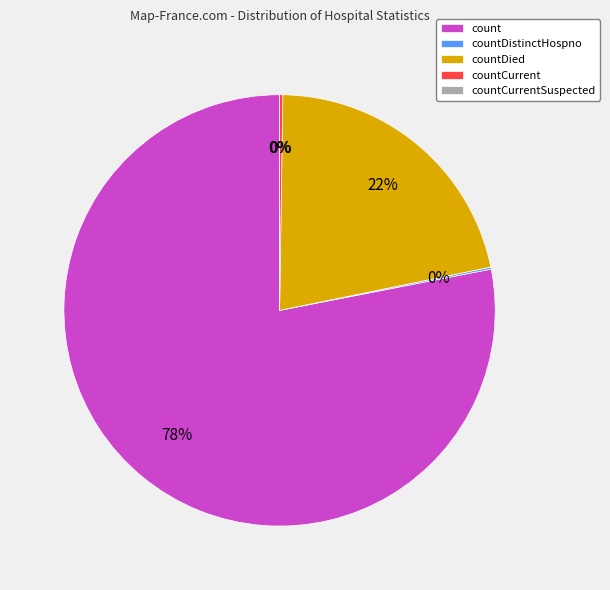

Is there a majority slice in this chart?

Yes